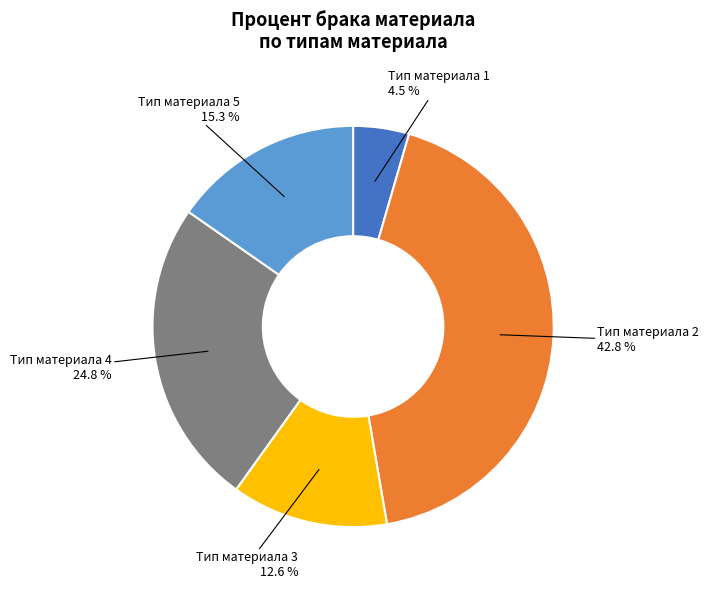

Combined, what portion of the pie is Тип материала 4 and Тип материала 5?

40.1%